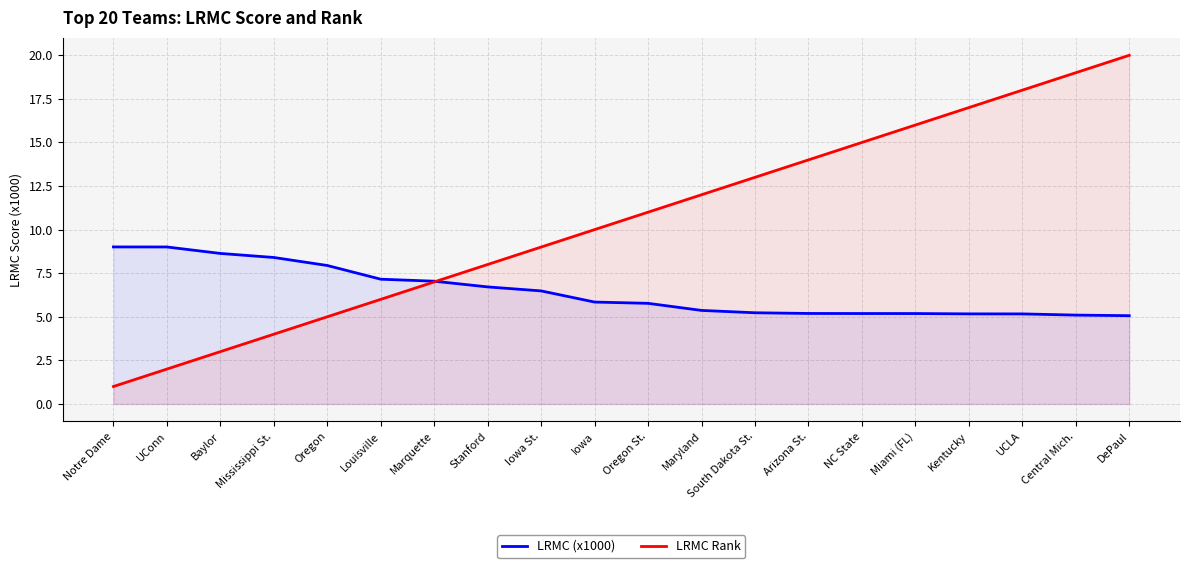

Which category has the lowest value in the LRMC (x1000) series?

DePaul